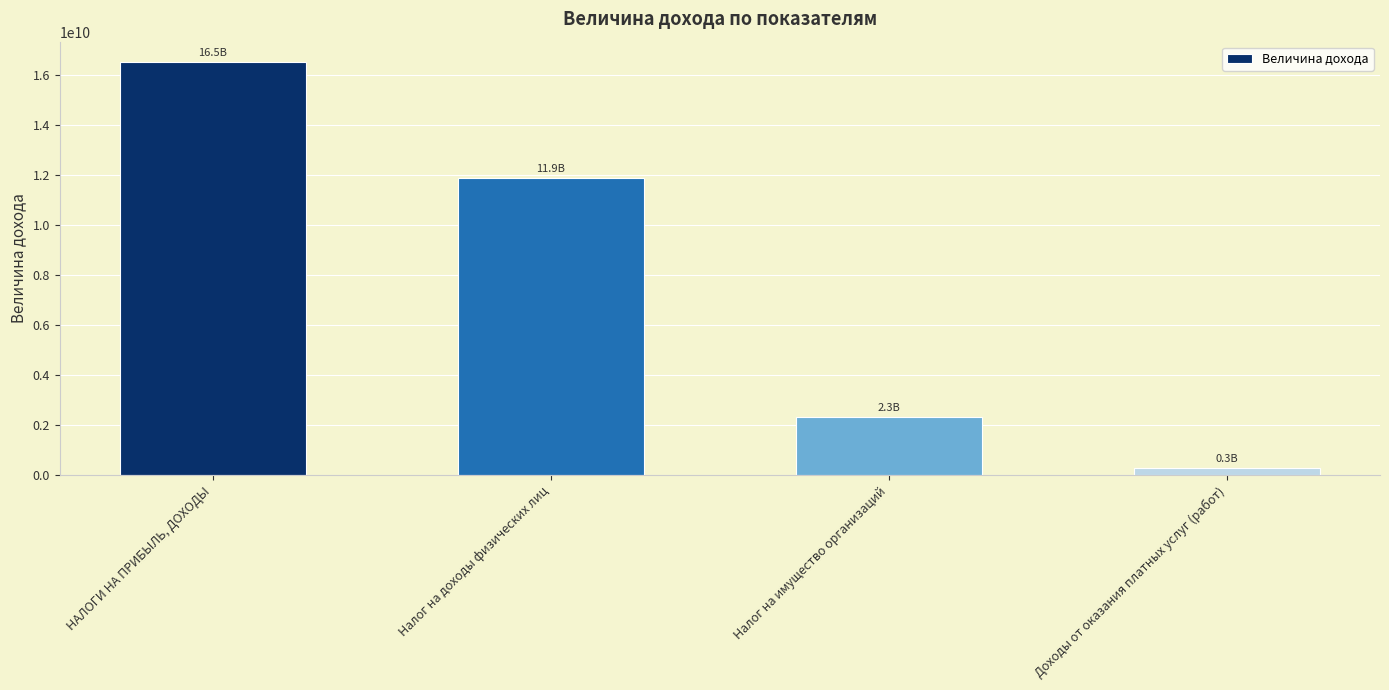

Which label corresponds to the largest value in the chart?

НАЛОГИ НА ПРИБЫЛЬ, ДОХОДЫ